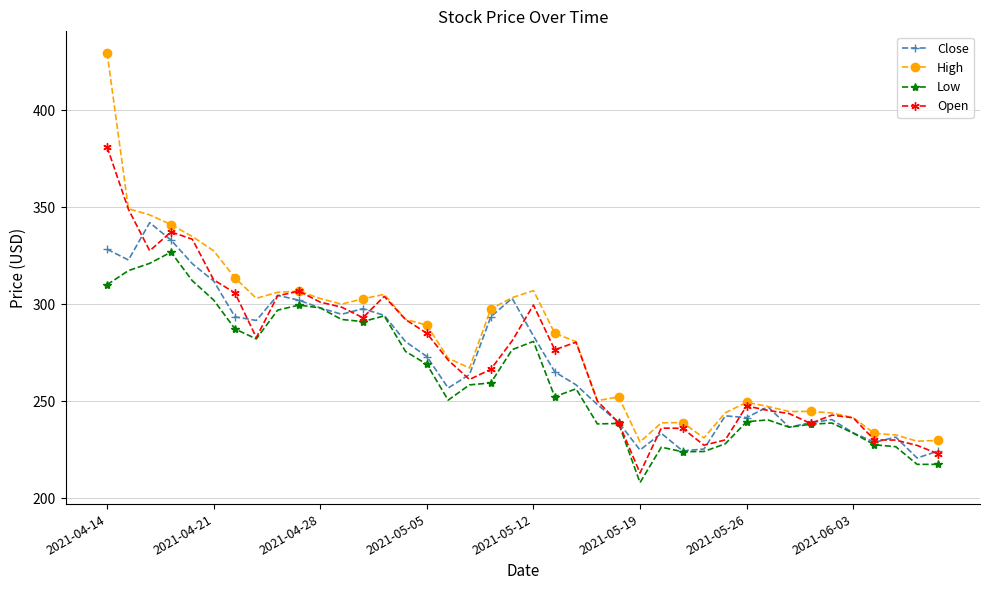

Is this an area chart (filled region under the line)?

No